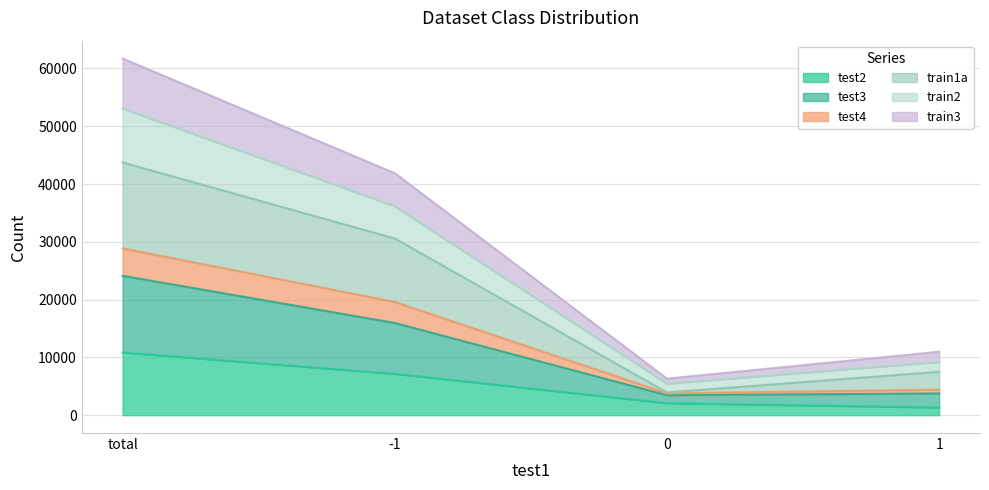

What is the sum of the test2 values at -1 and 0?

9249